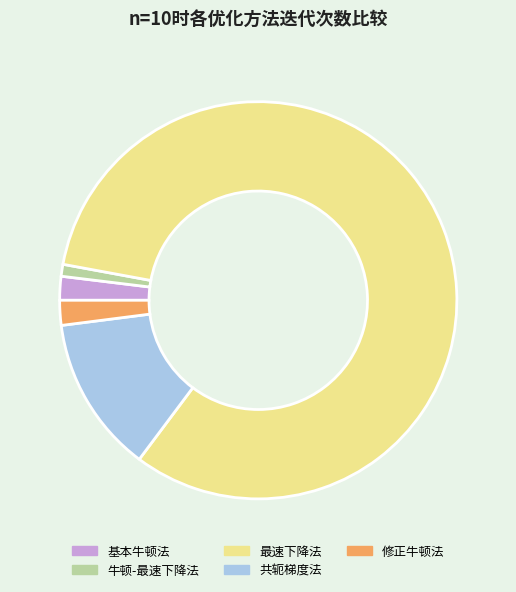

True or false: 修正牛顿法 accounts for 2% of the total.

True